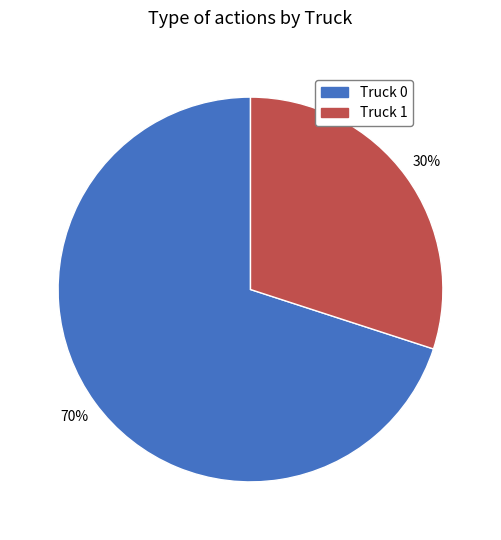

What is the ratio of the value at Truck 0 to the value at Truck 1?

2.3